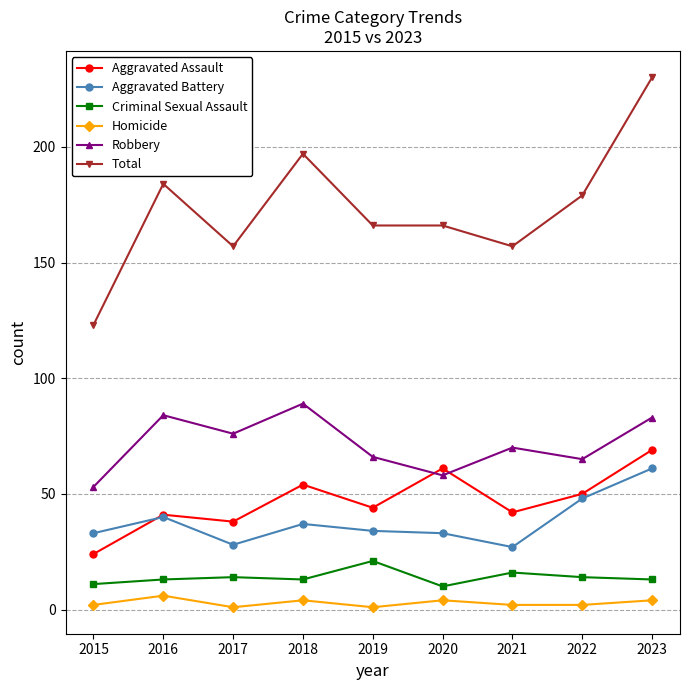

What is the sum of all Criminal Sexual Assault values?

125